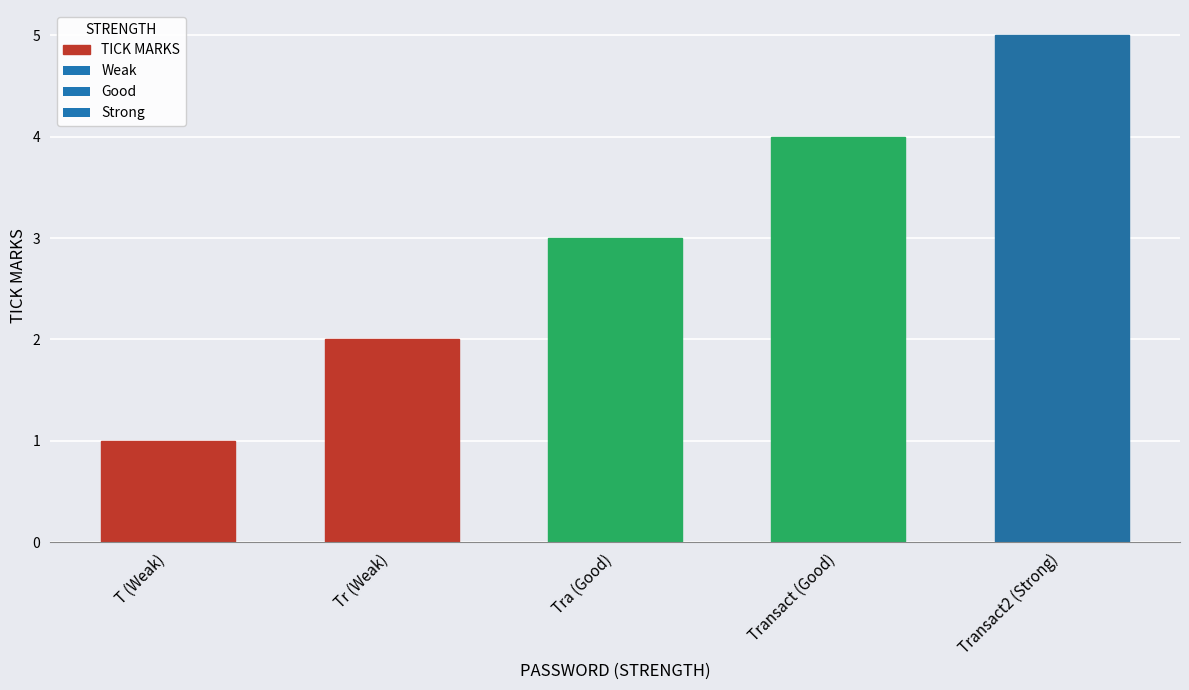

Reading left to right, what are all the values shown in this chart?

1	2	3	4	5